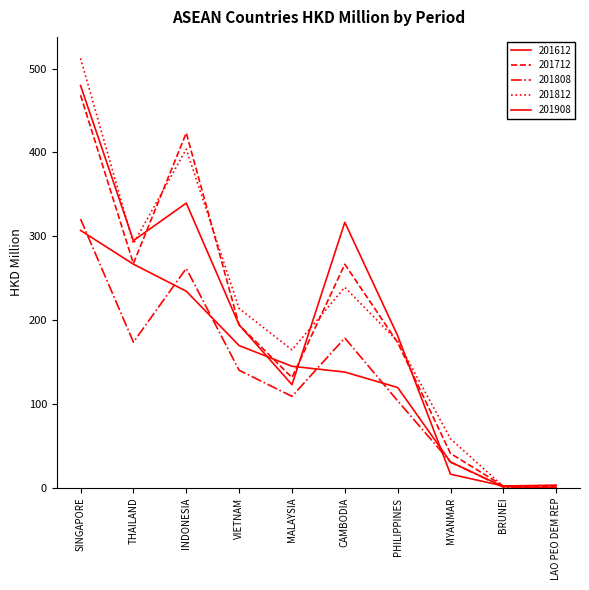

Does the chart display data point markers on the line(s)?

No